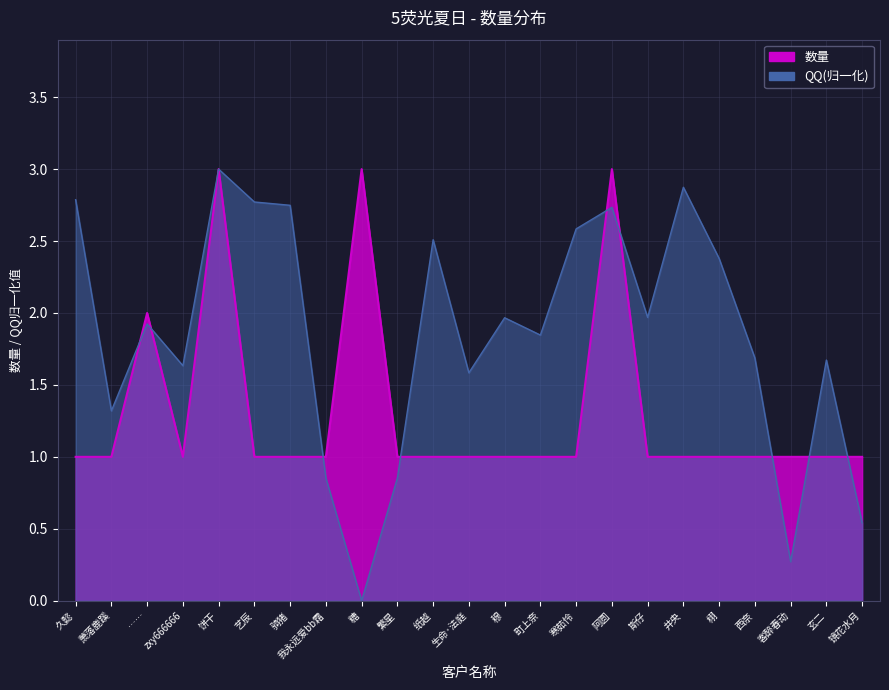

The value of qq_scaled at 阿圆 is 2.7. True or false?

True